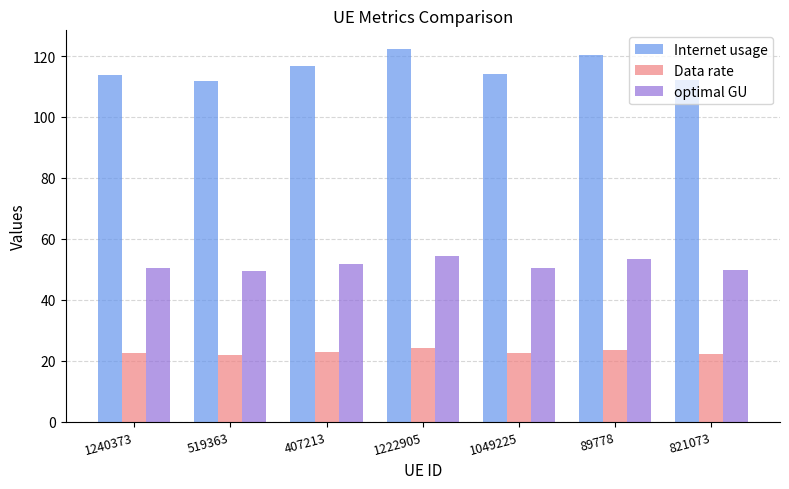

The value of Data rate at 821073 is 22.1. True or false?

True